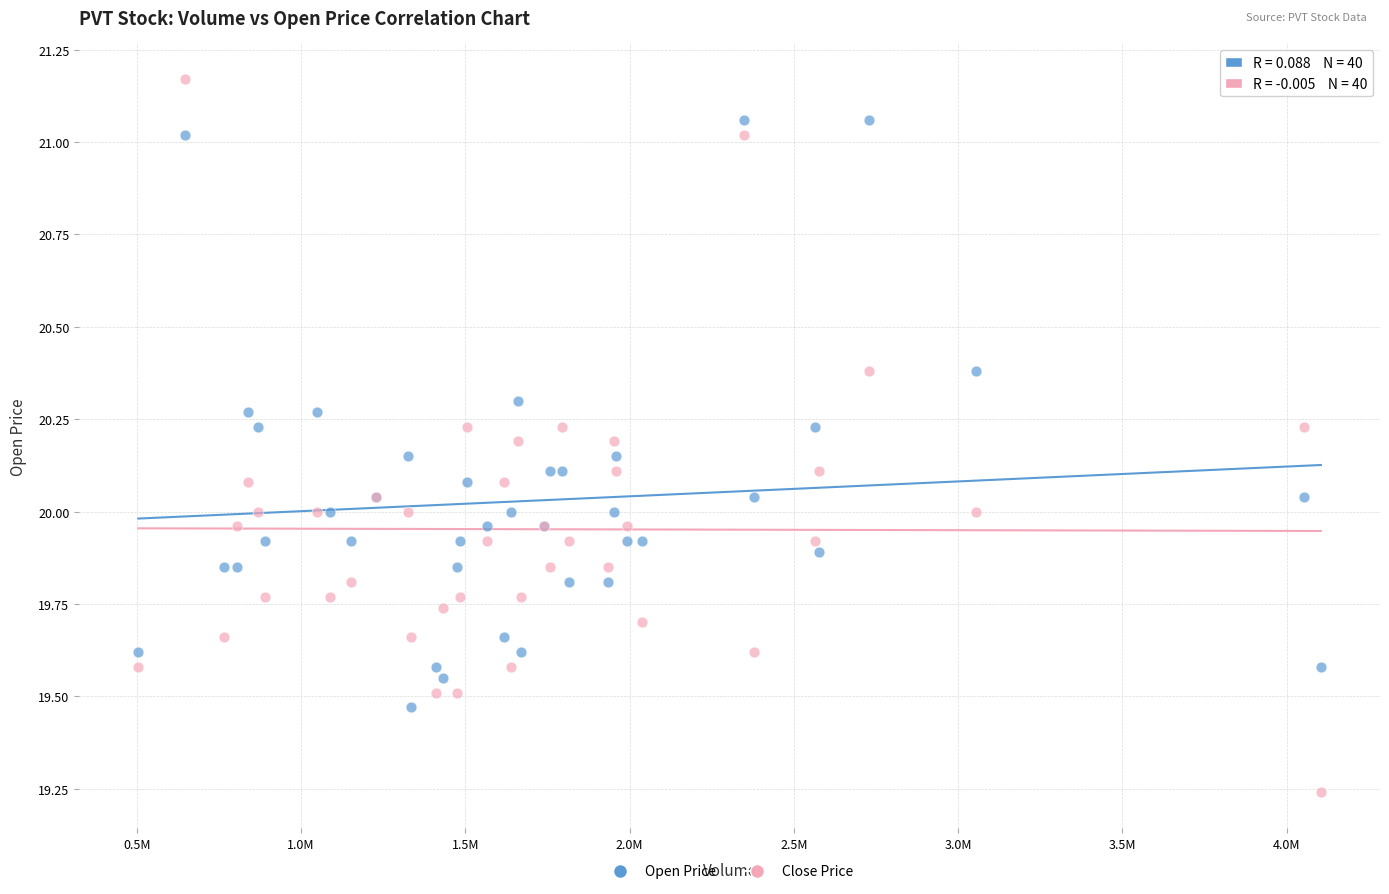

Which series contains the lowest Y value?

Close Price